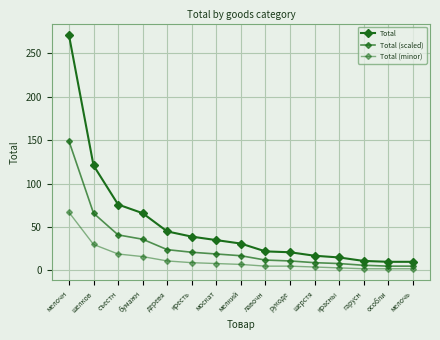

The value of Total (minor) at шелков is 47. True or false?

False